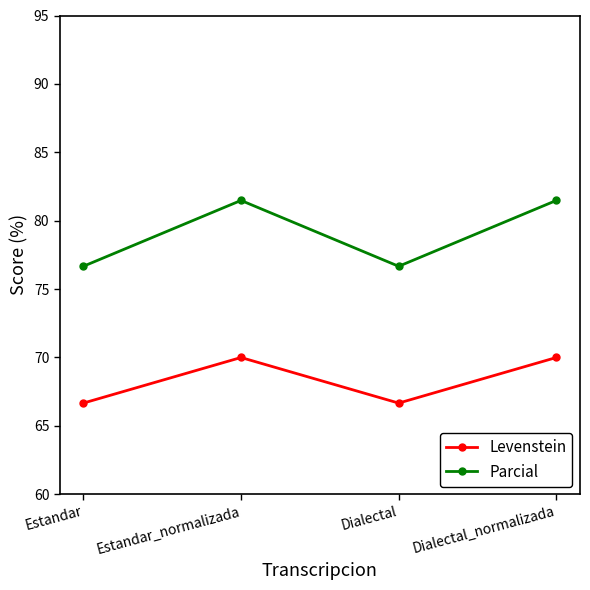

What is the label of the 1st point from the left?

Estandar